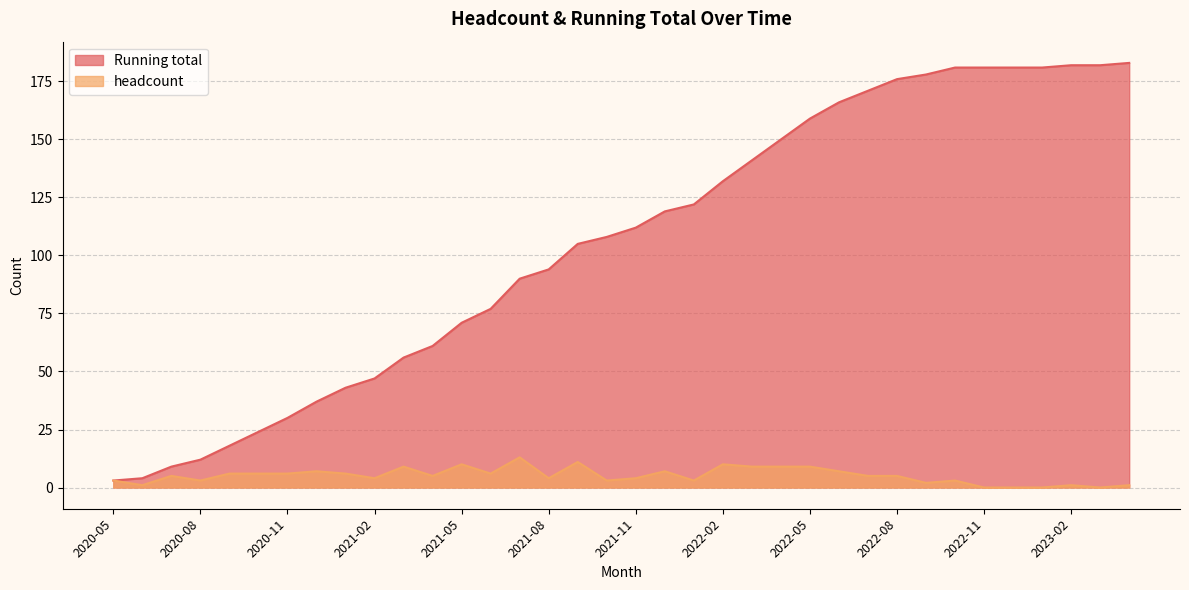

What is the difference between the maximum and minimum values in the Running total series?

180